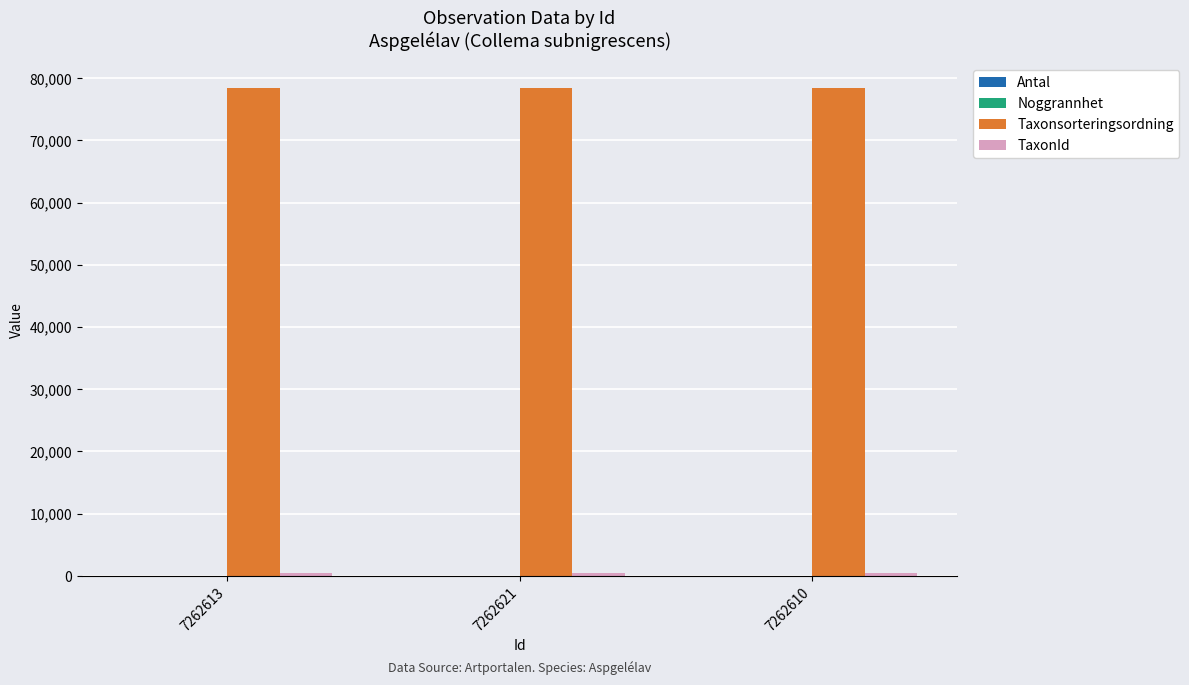

What is the spread (max minus min) of values at 7262613?

78474